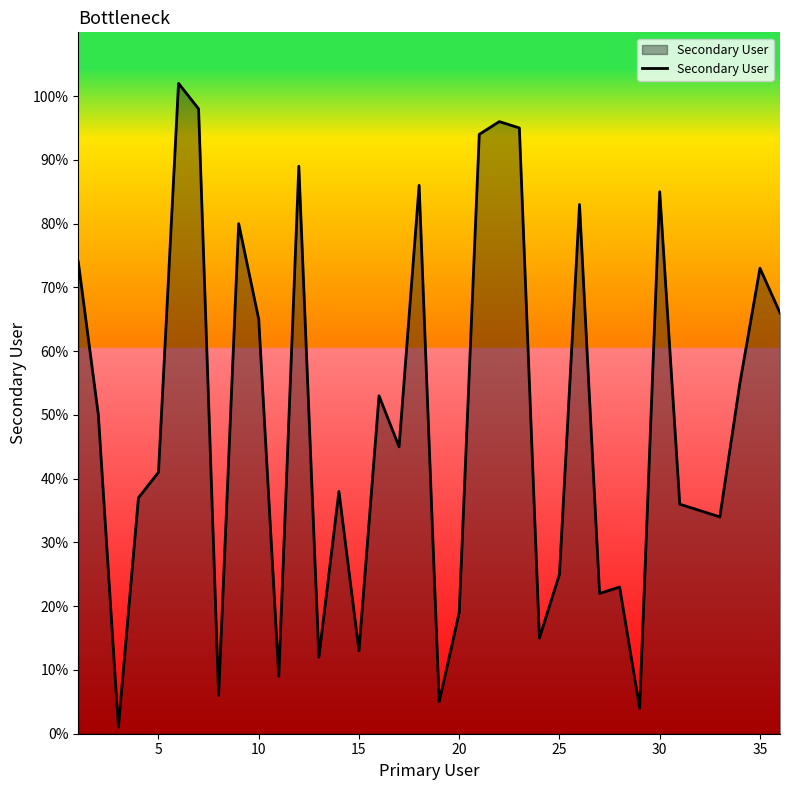

What is the difference between the maximum and minimum values?

101